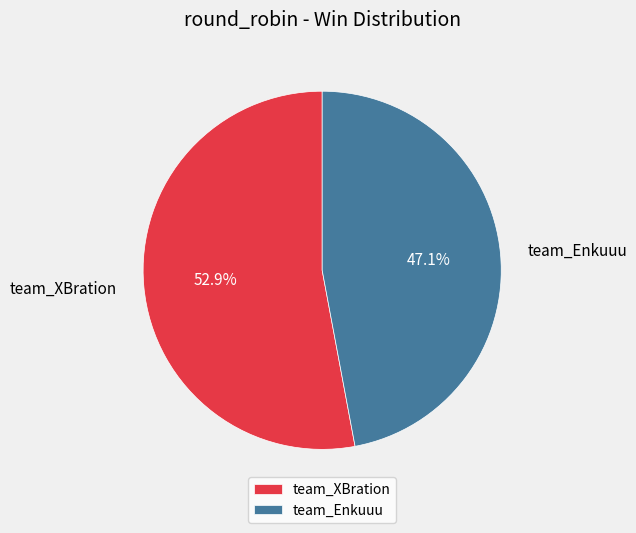

True or false: team_Enkuuu accounts for 35% of the total.

False